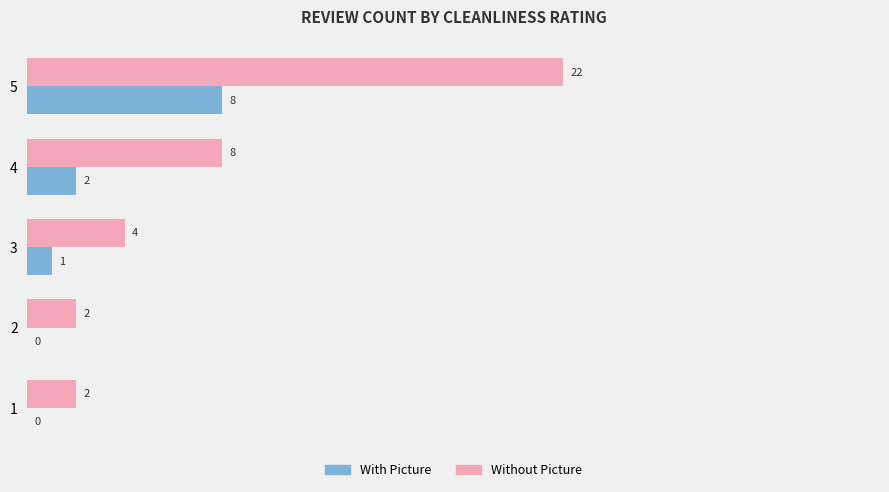

What is the total value across all series at 3?

5